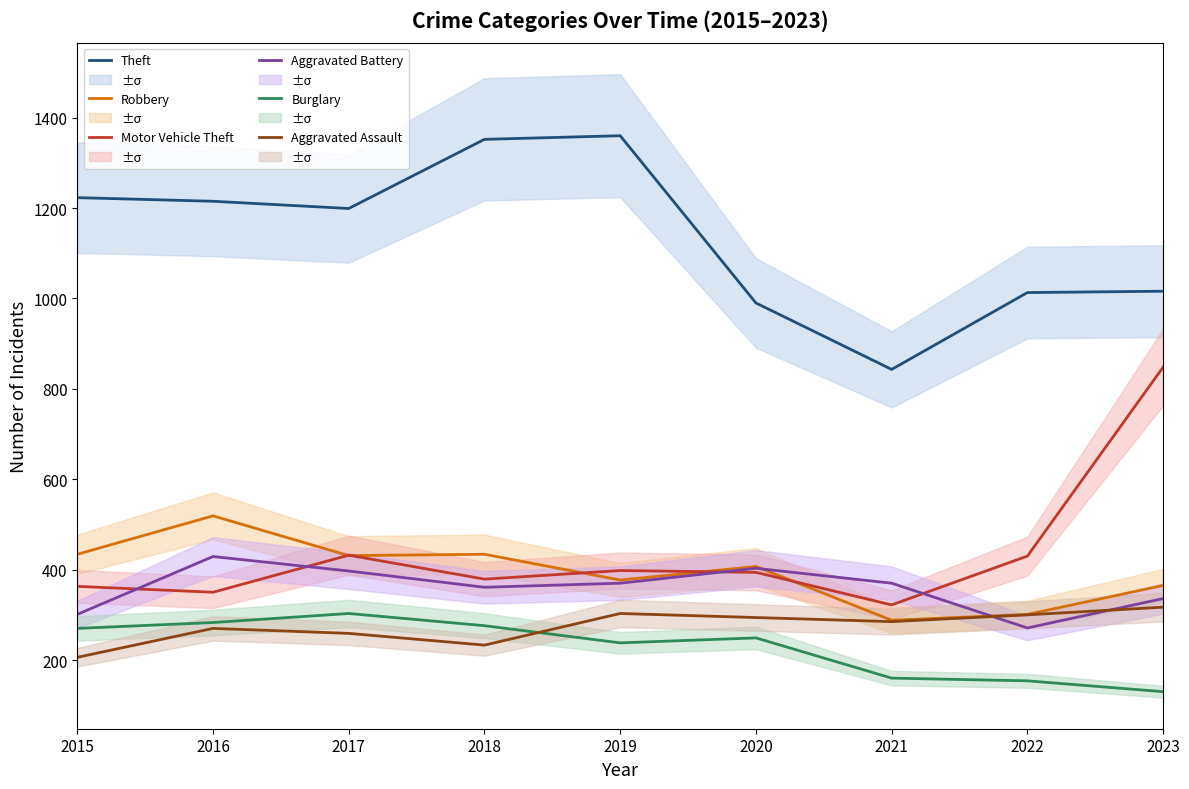

Which series has the largest range (max minus min)?

Motor Vehicle Theft